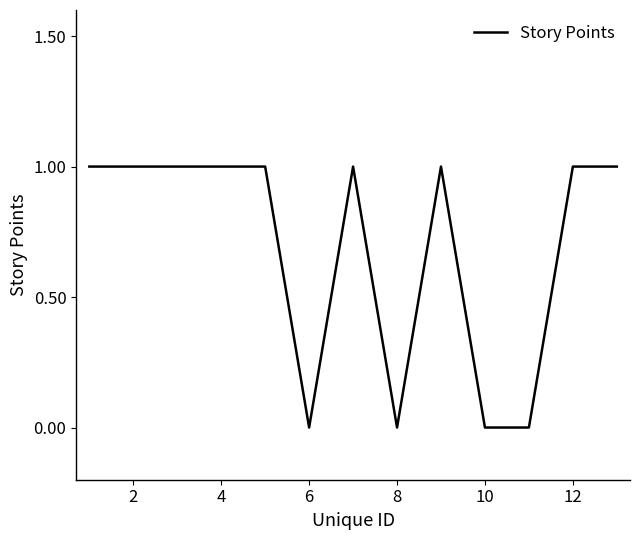

How many lines are shown in the chart?

1